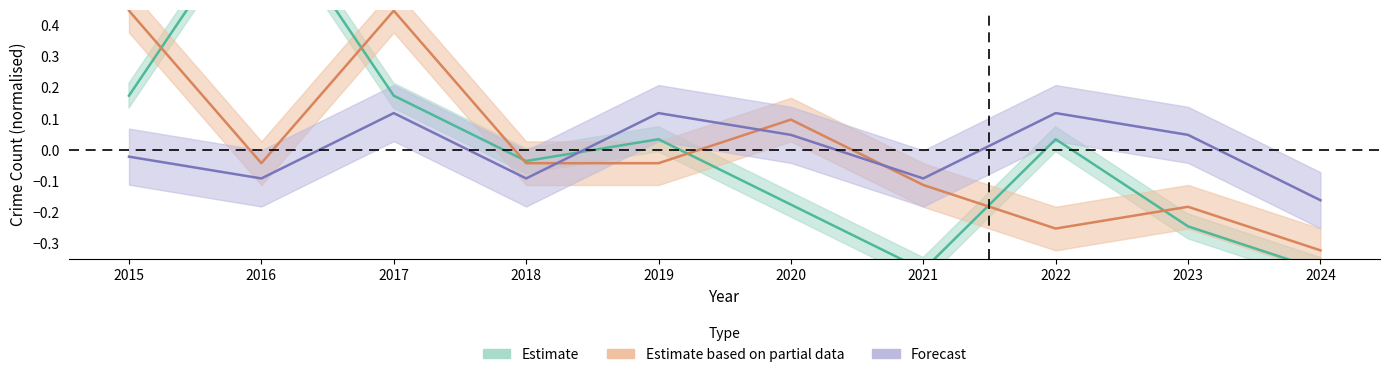

How many positive values does the Aggravated Battery series have?

5